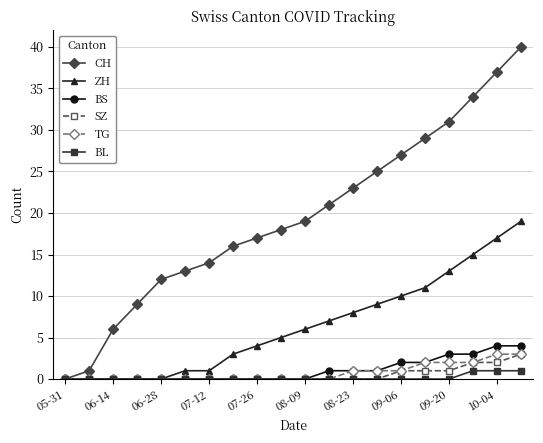

Which series has the largest range (max minus min)?

CH